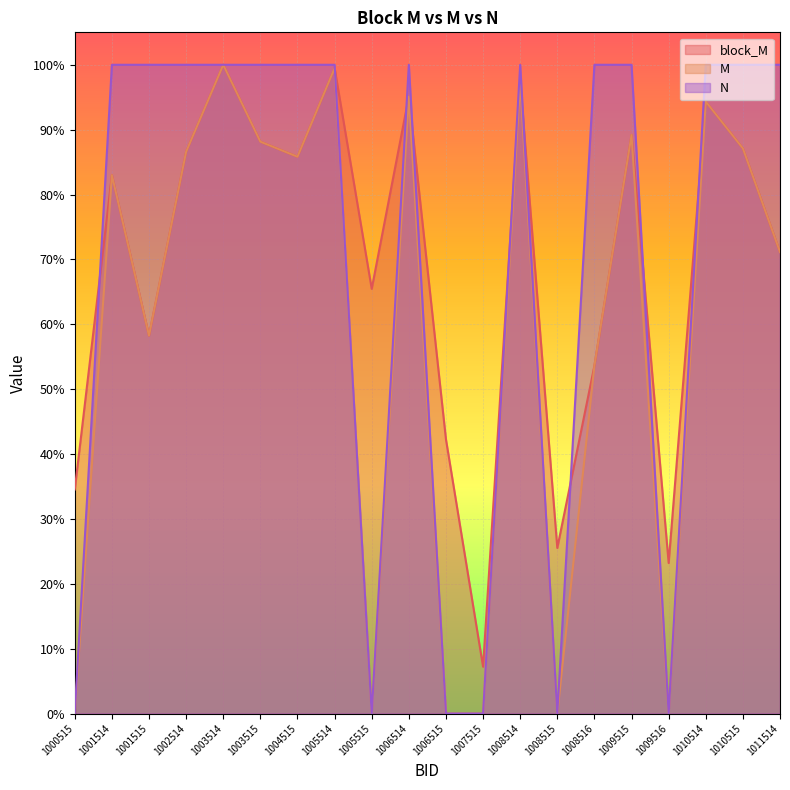

What are all the series names shown in the legend?

block_M, M, N